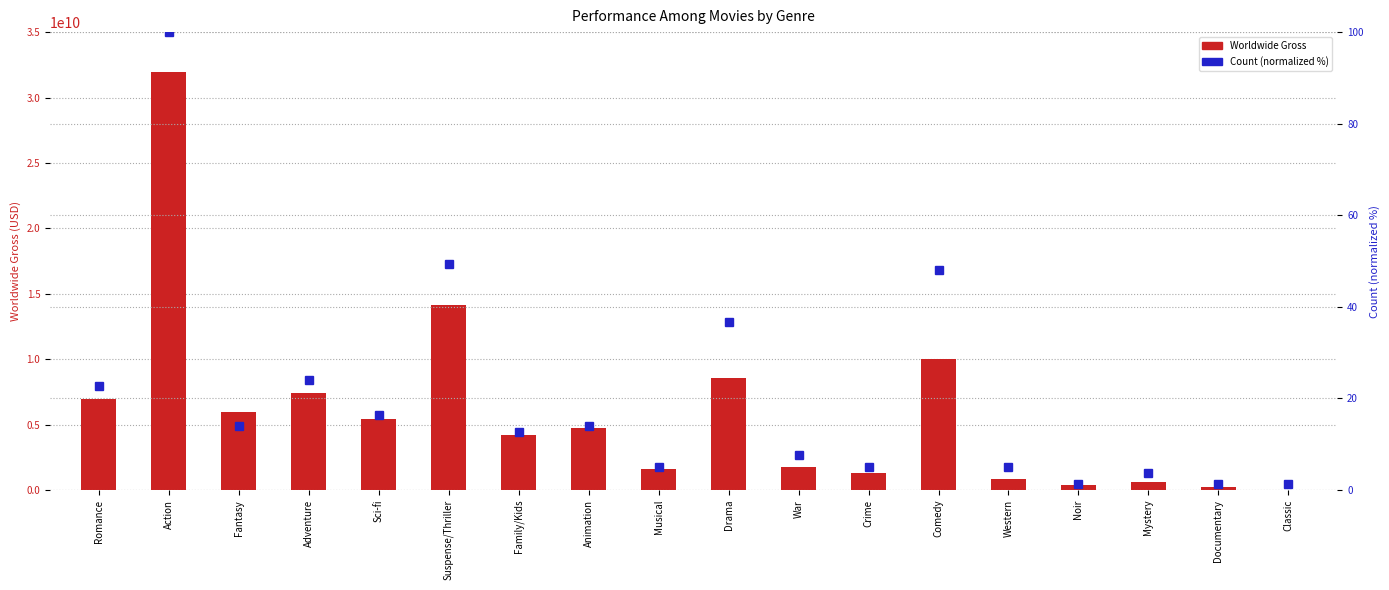

Count the number of data series in this chart.

2